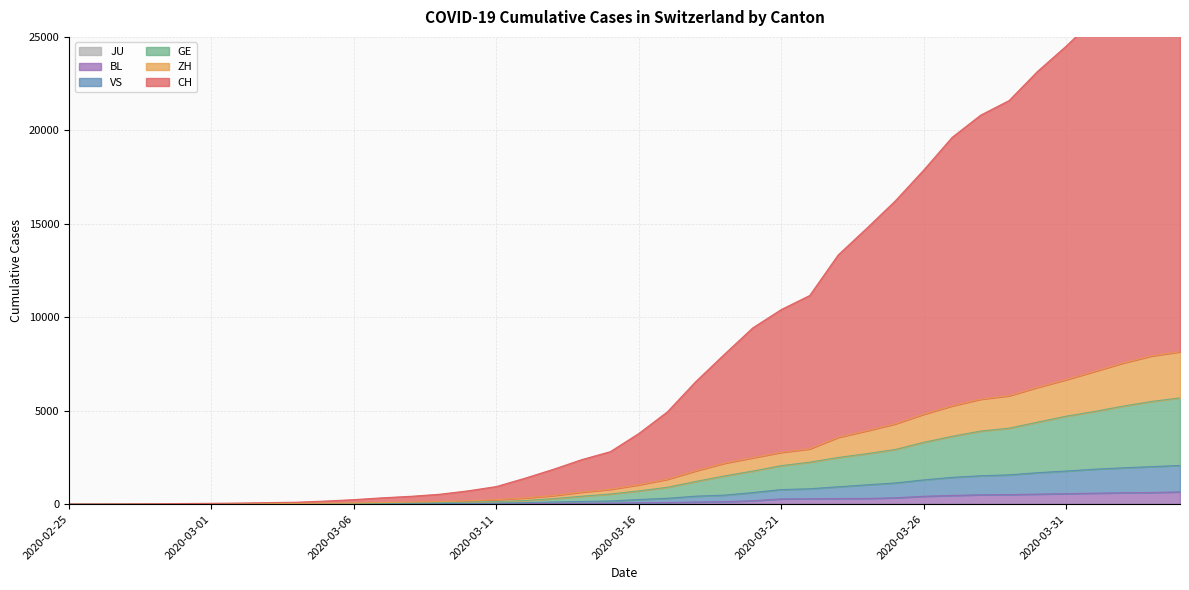

Which series changed the most between 2020-02-25 and 2020-03-01?

CH